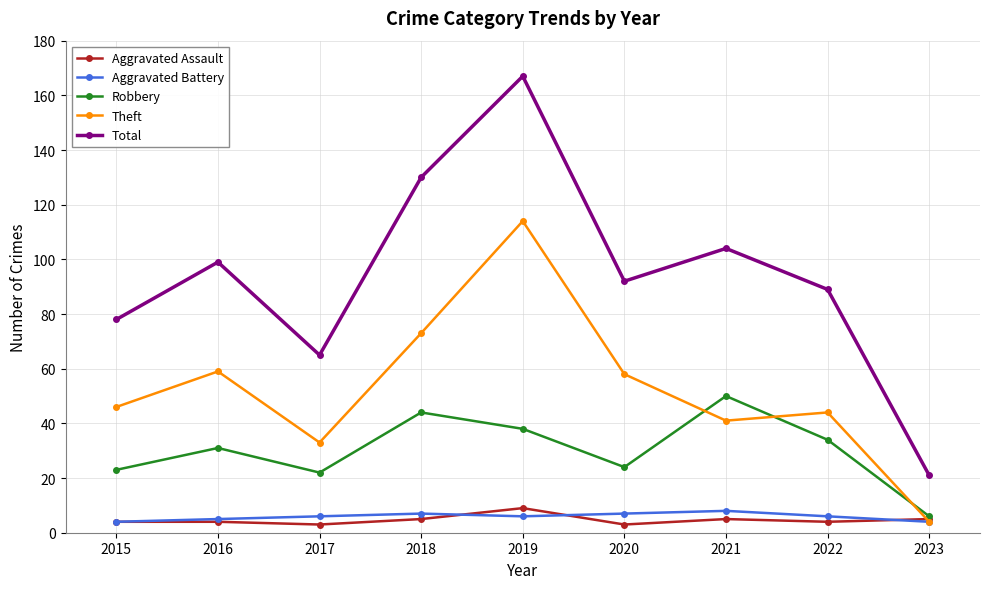

True or false: Robbery and Total cross at least once.

False